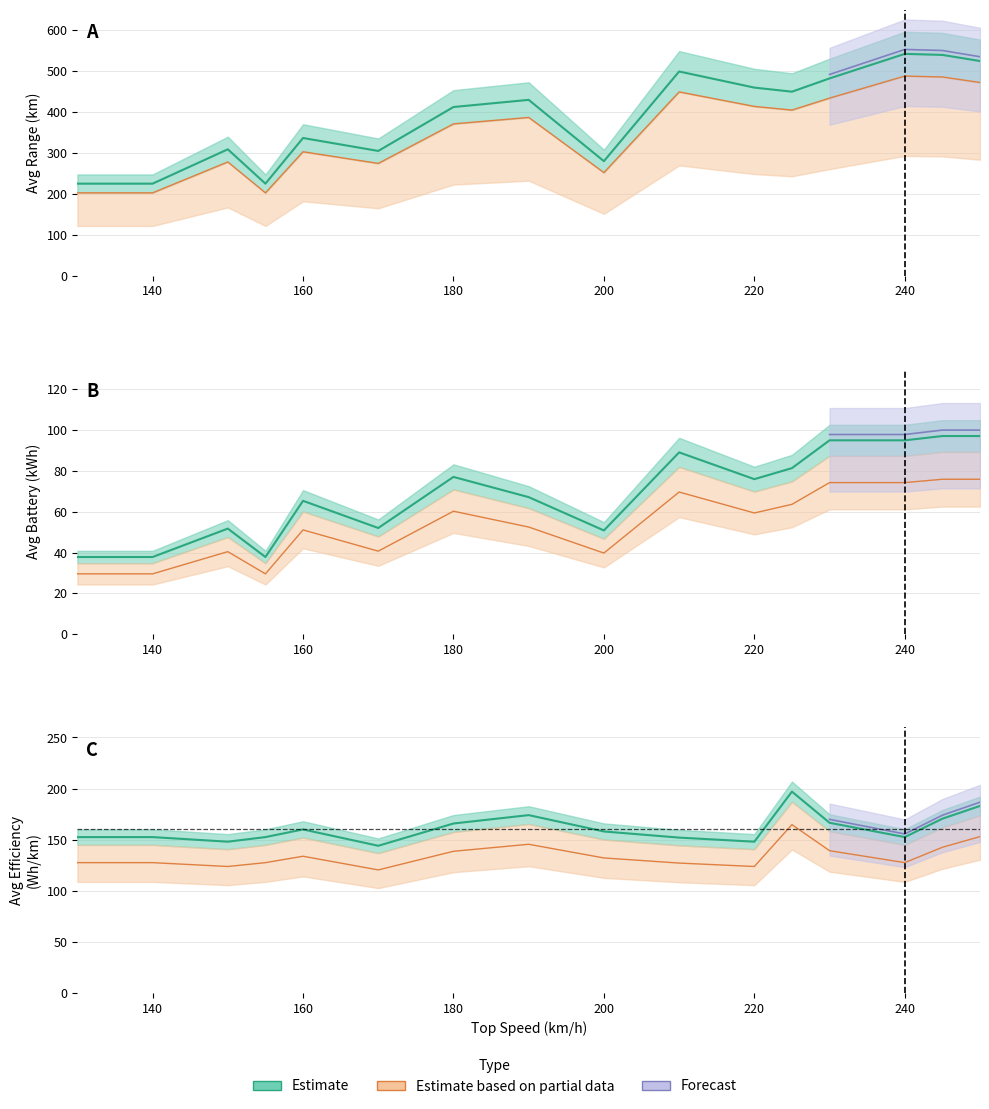

Which has a higher value, 140 or 220?

220